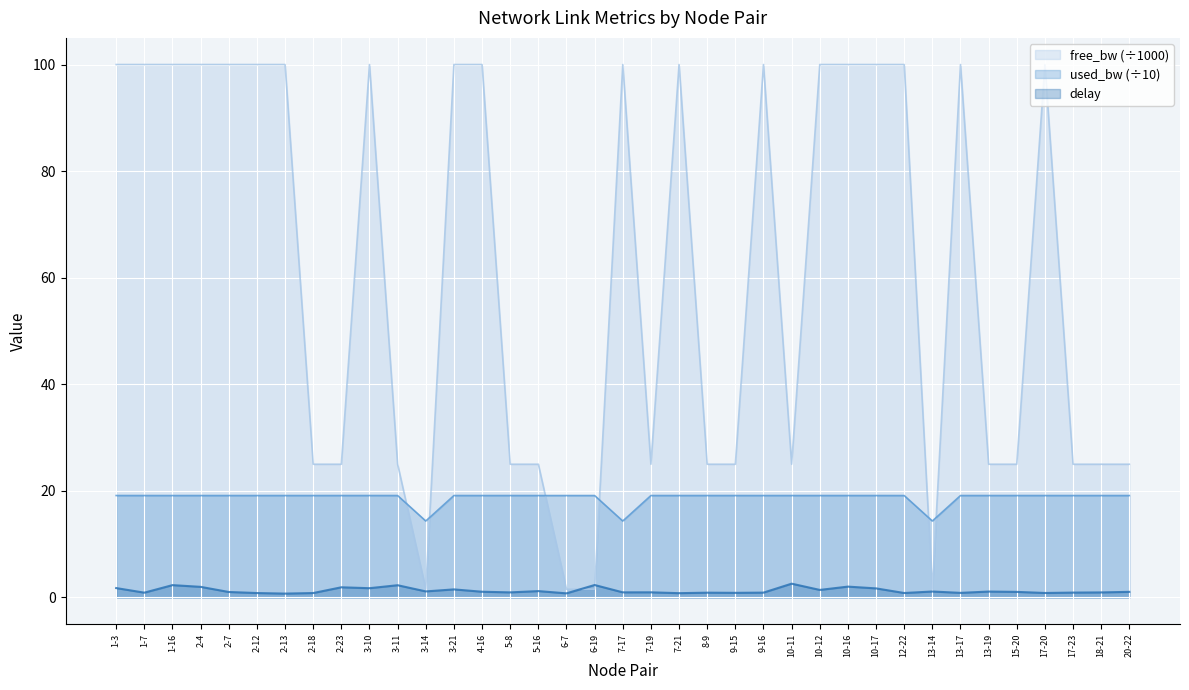

Between 3-11 and 3-10, which is larger?

3-10